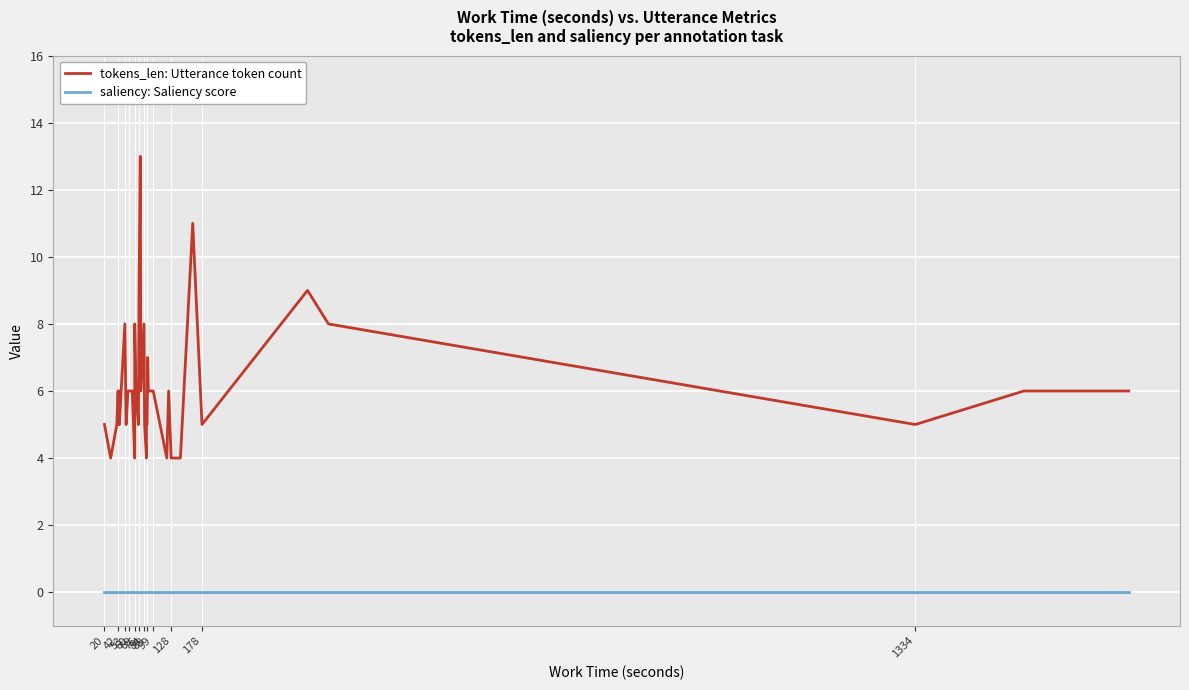

How many lines are shown in the chart?

2